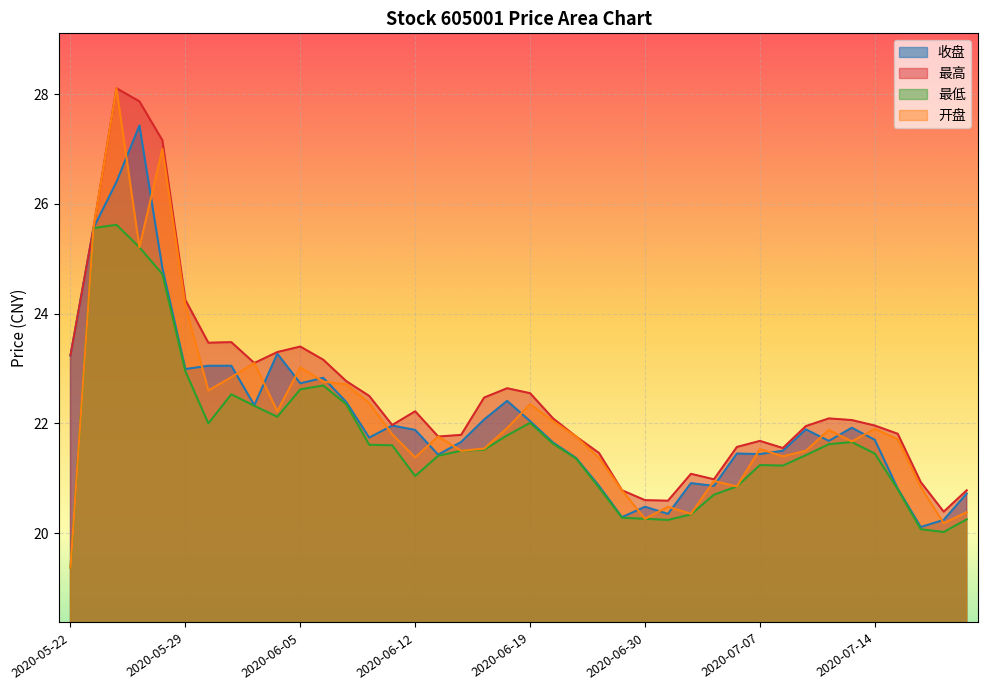

What is the difference between the second highest and second lowest values in the 开盘 series?

6.8